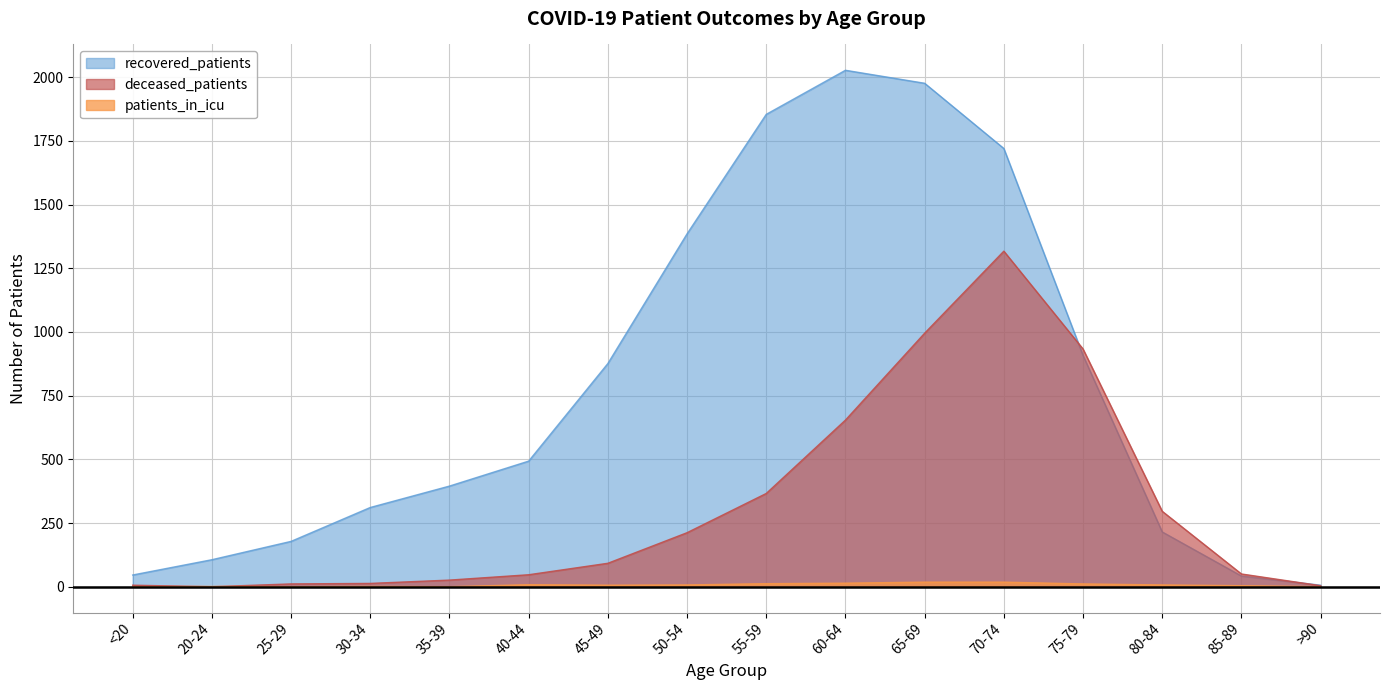

What is the sum of all recovered_patients values?

12538